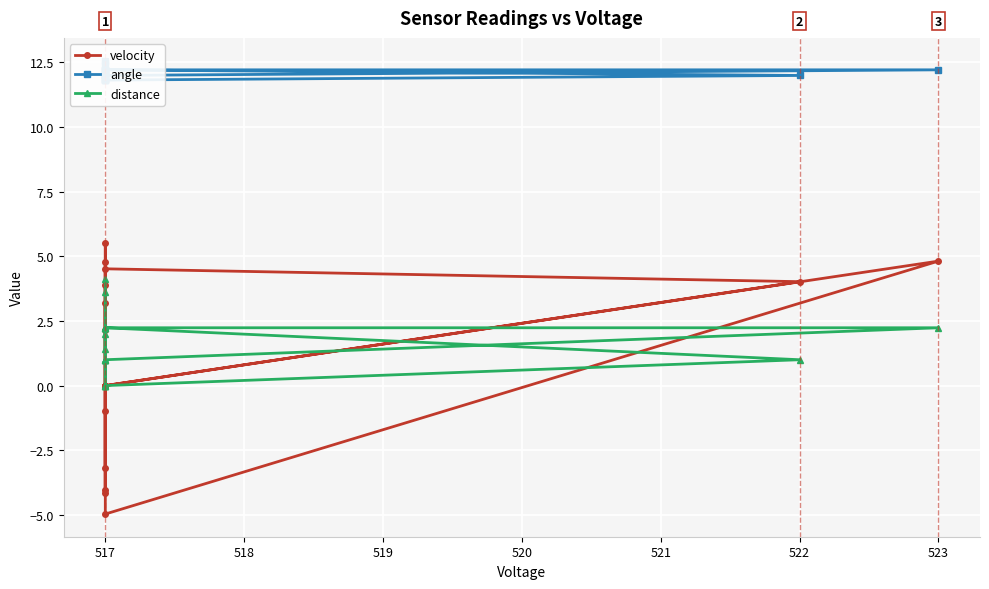

After their last crossing, which series has the higher values: distance or velocity?

distance